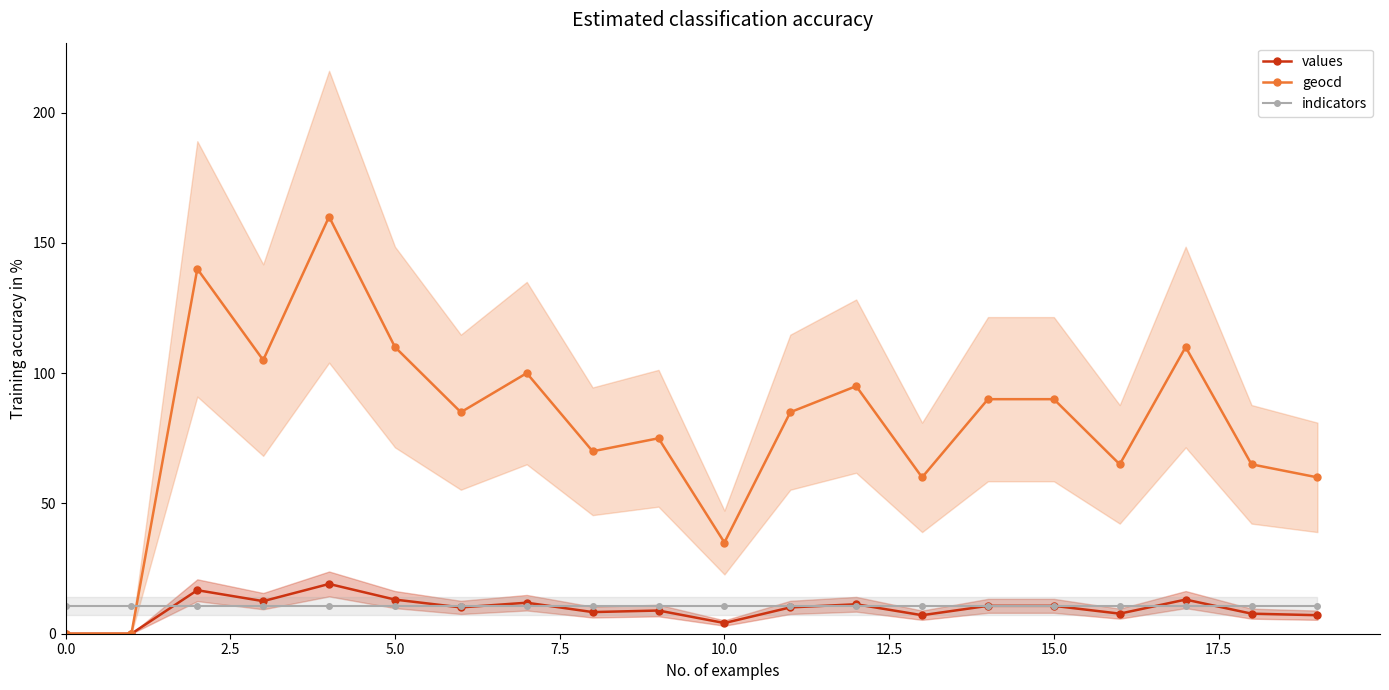

True or false: values and geocd cross at least once.

False